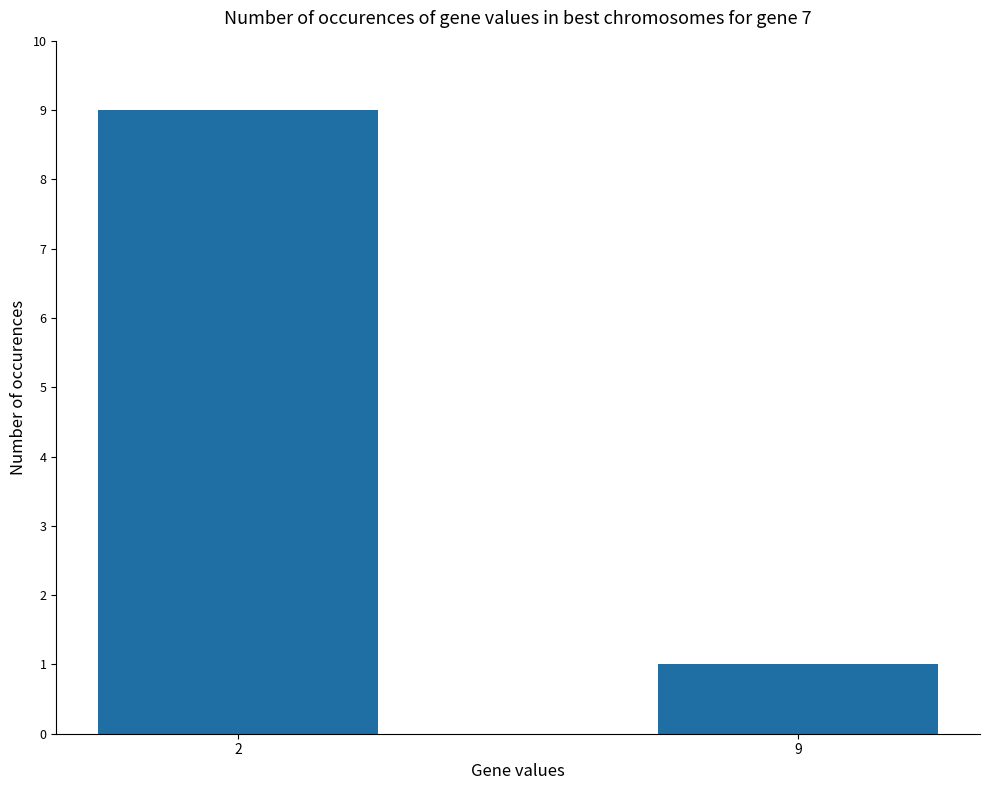

Count the values in the range 1 to 9.

2